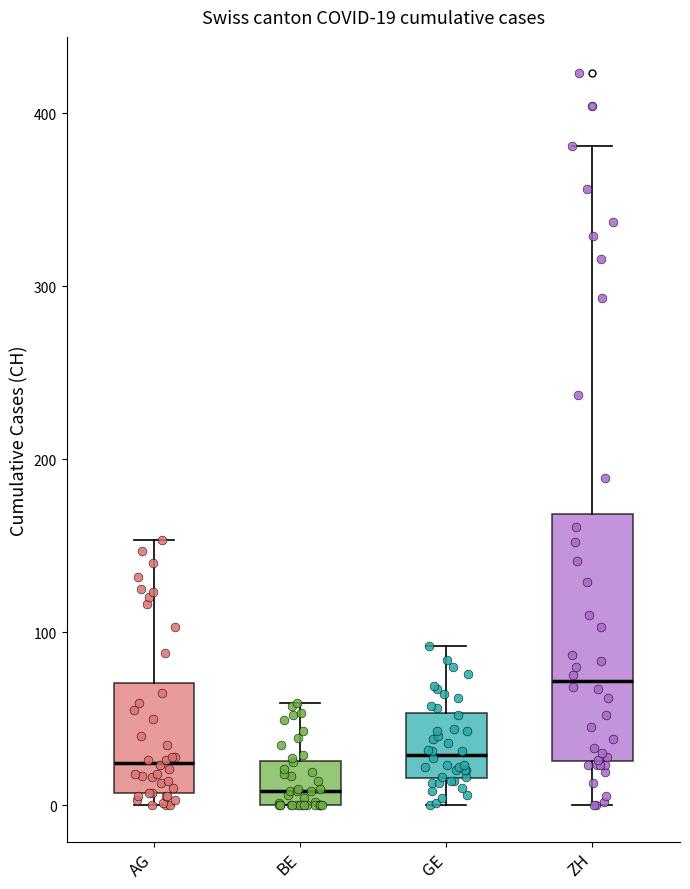

Which box's median line is the highest?

ZH